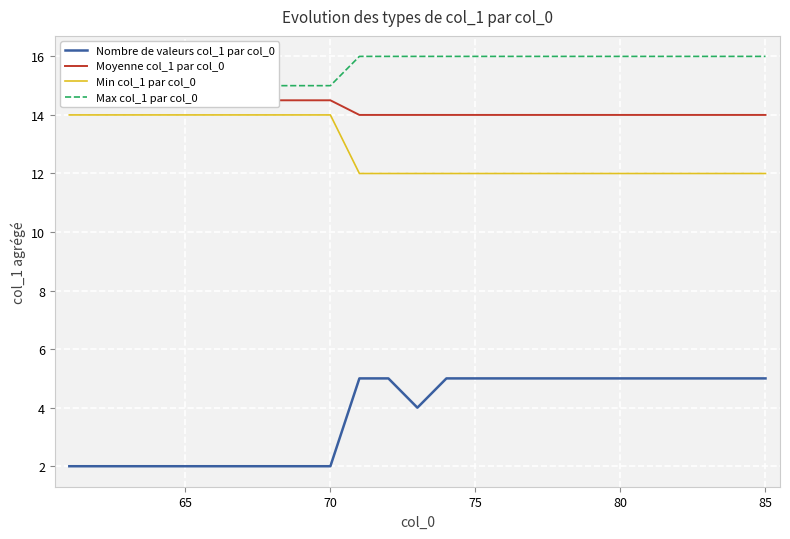

True or false: Min col_1 par col_0 and Nombre de valeurs col_1 par col_0 intersect in this chart.

False